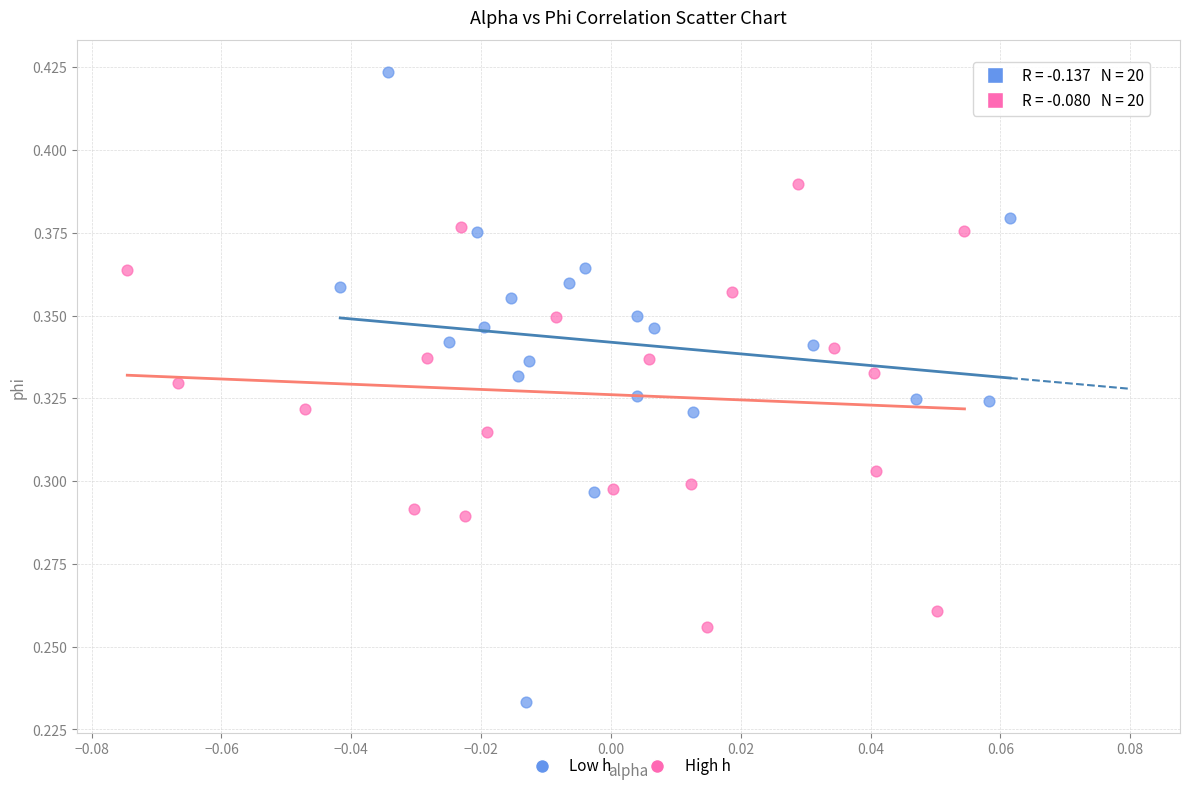

Which series reaches the minimum Y coordinate?

Low h